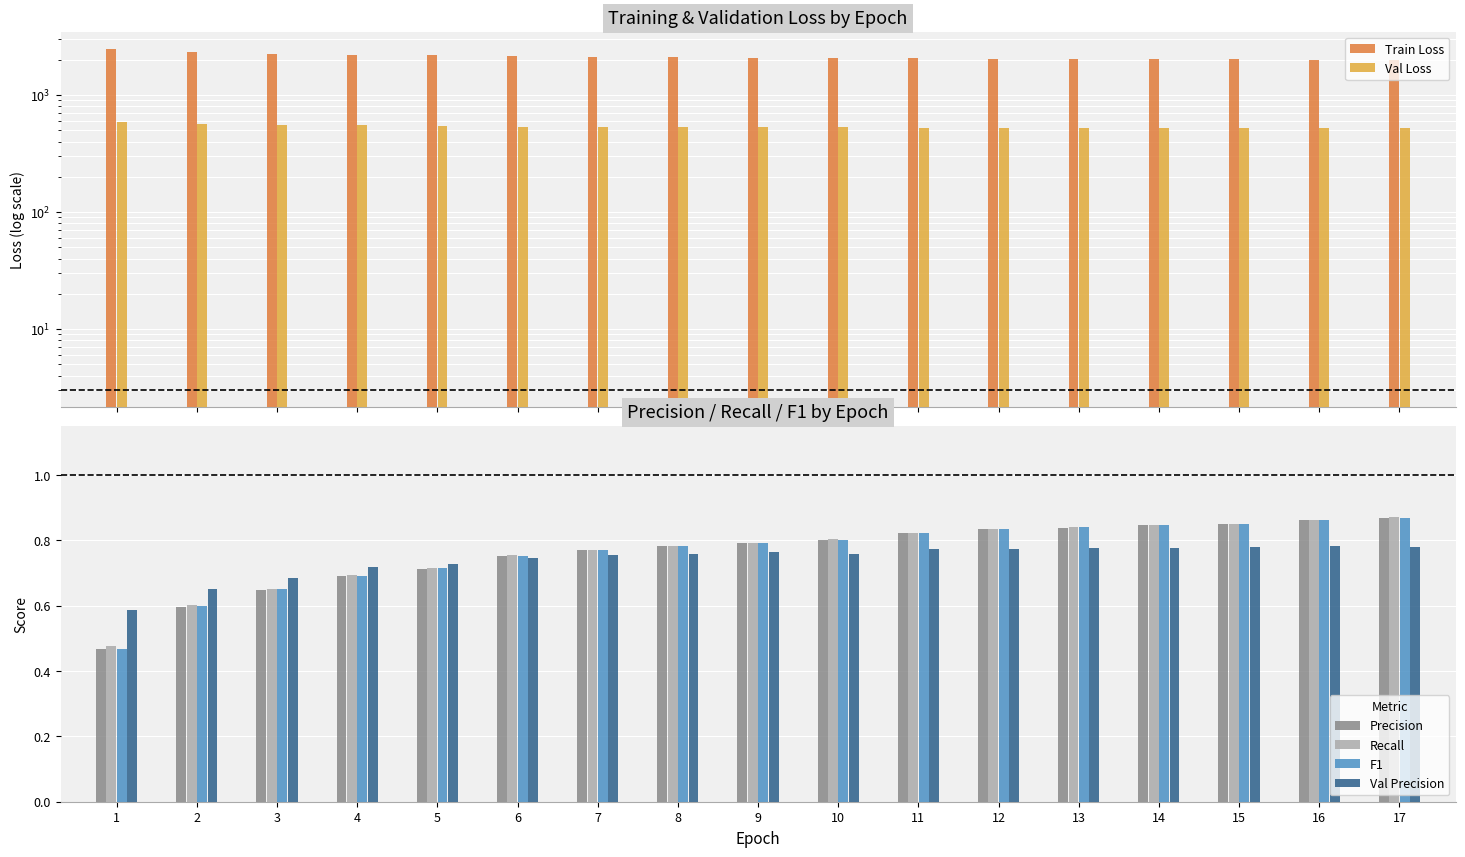

What is the sum of all Train Loss values?

36197.3